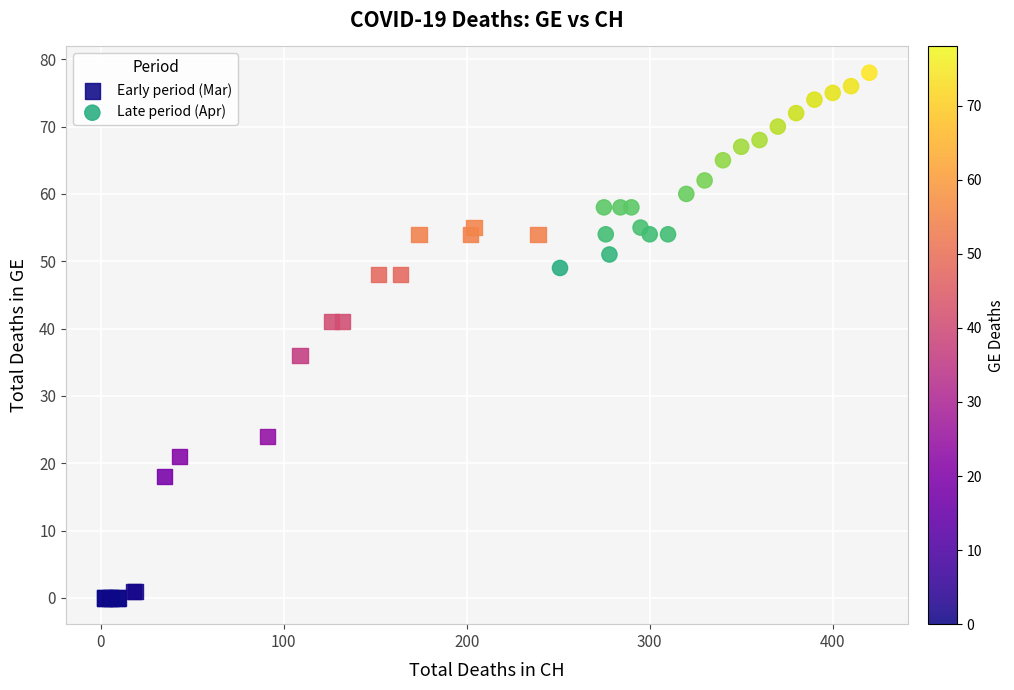

Which series reaches the minimum Y coordinate?

Early period (Mar)